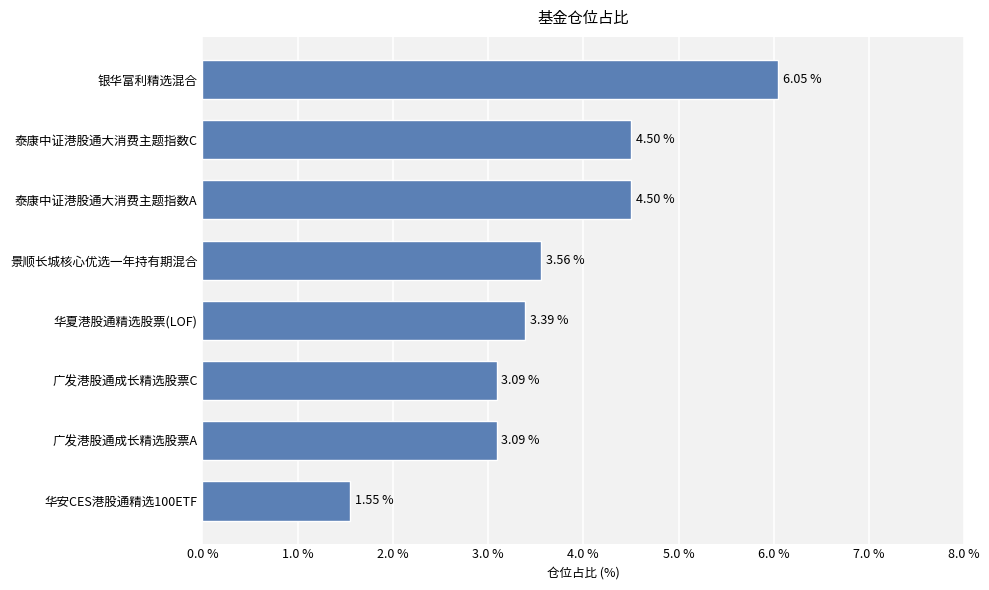

What is the ratio of the value at 景顺长城核心优选一年持有期混合 to the value at 泰康中证港股通大消费主题指数C?

0.8